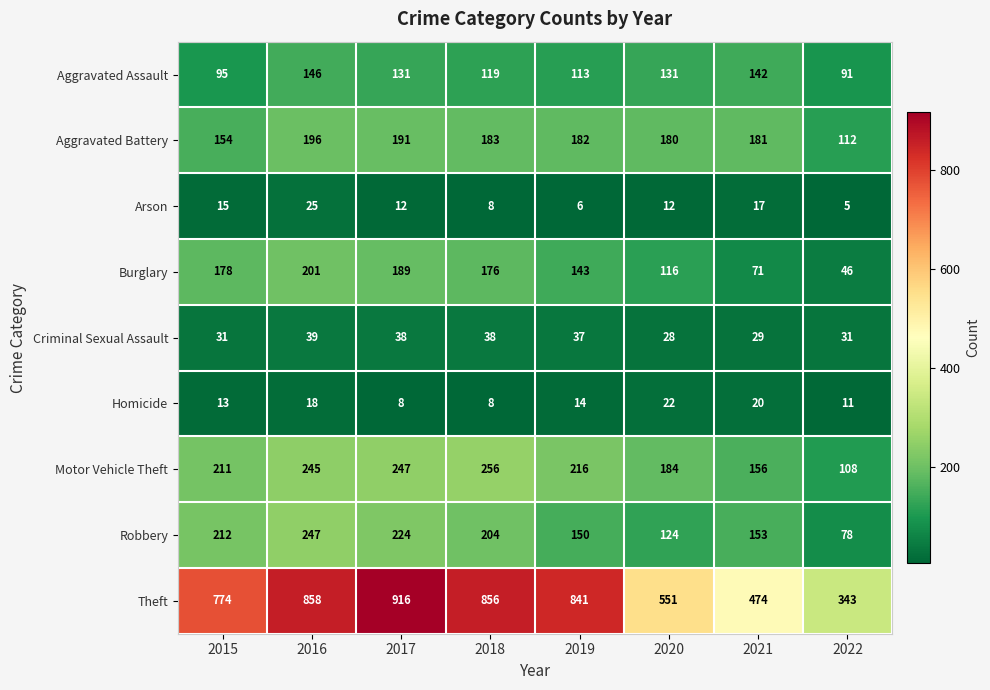

Which label corresponds to the largest value in the chart?

2017